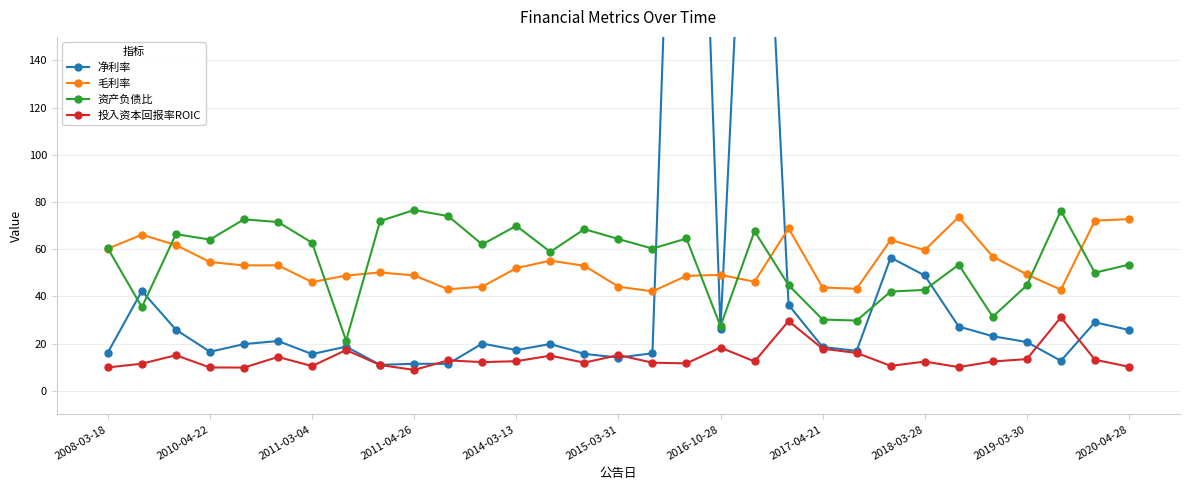

What is the lowest value of the 投入资本回报率ROIC series?

8.9